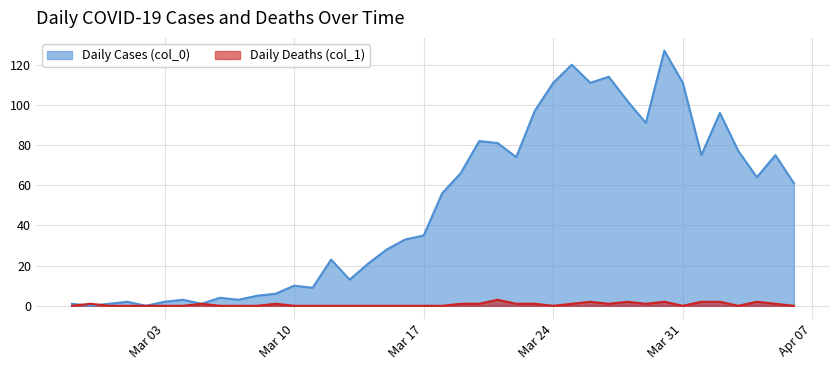

What is the maximum value shown in the chart?

127